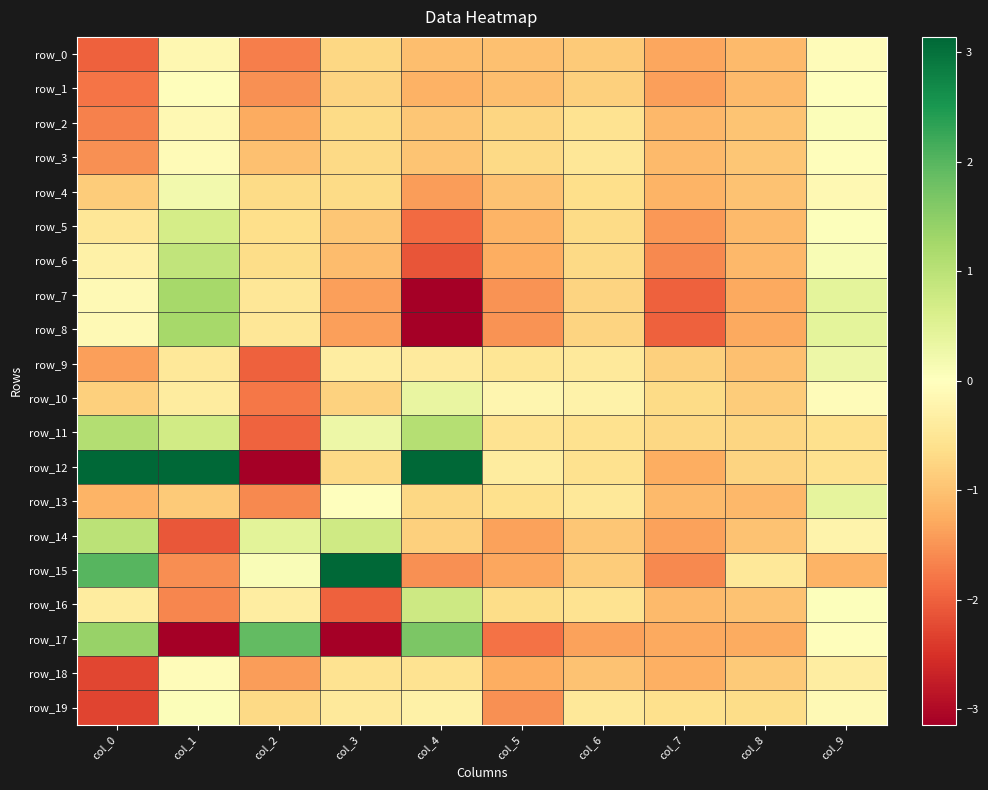

What is the difference between the maximum and minimum values in the row_3 series?

1.5